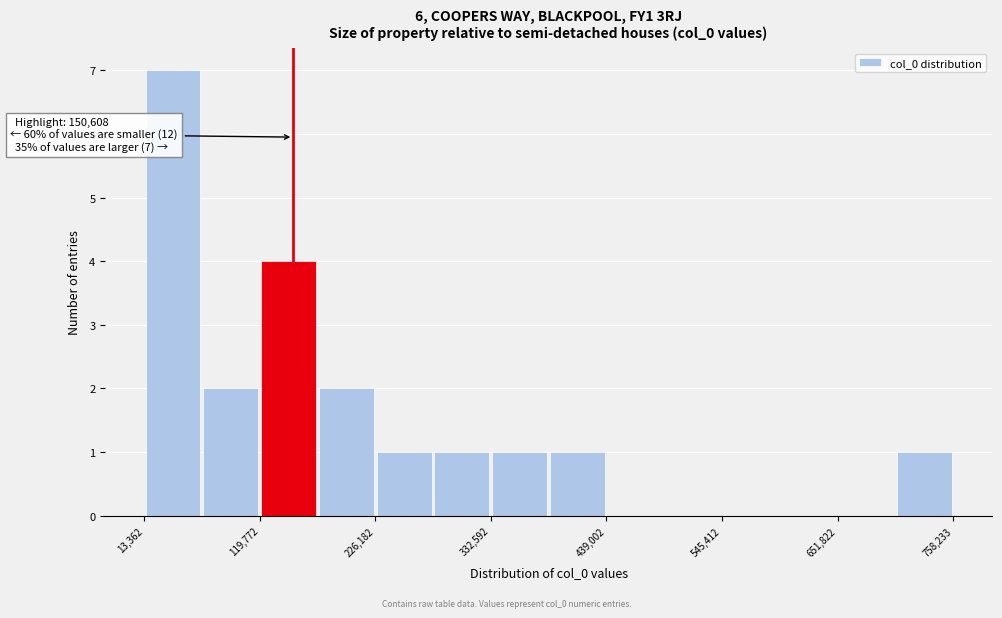

Read against the x-axis, roughly where is the centre of the tallest bar?

40000